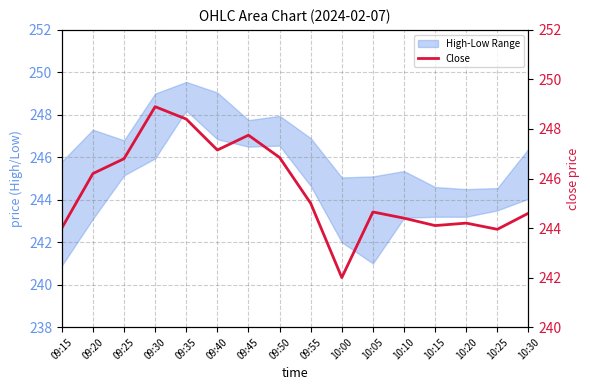

List the labels in order of value, largest first.

09:30, 09:35, 09:45, 09:40, 09:50, 09:25, 09:20, 09:55, 10:05, 10:30, 10:10, 10:20, 10:15, 09:15, 10:25, 10:00